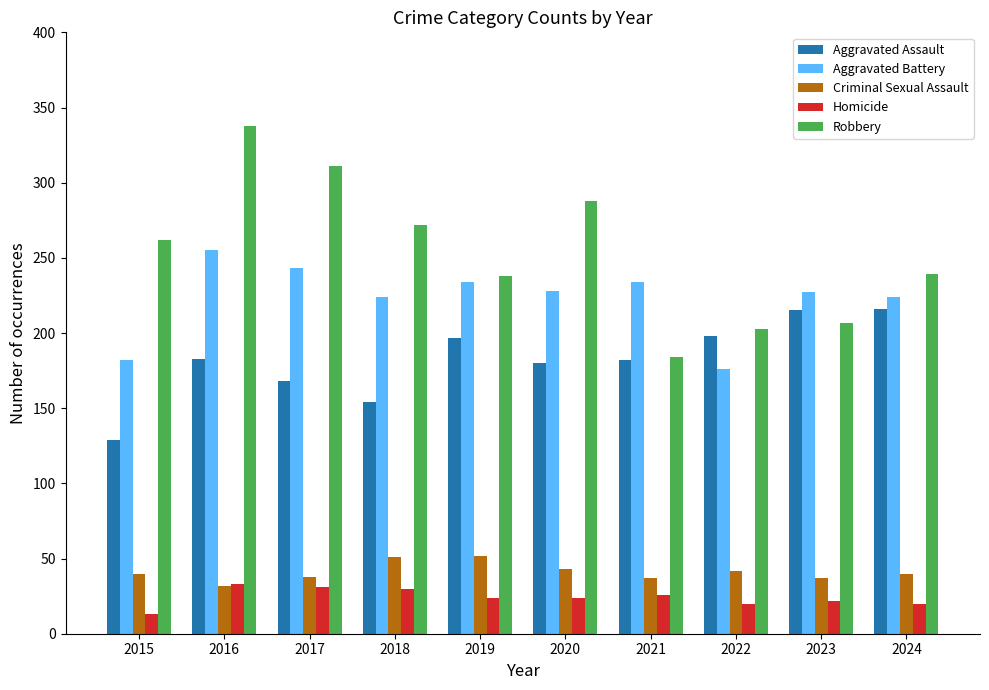

Rank the series by their maximum value, from highest to lowest.

Robbery, Aggravated Battery, Aggravated Assault, Criminal Sexual Assault, Homicide